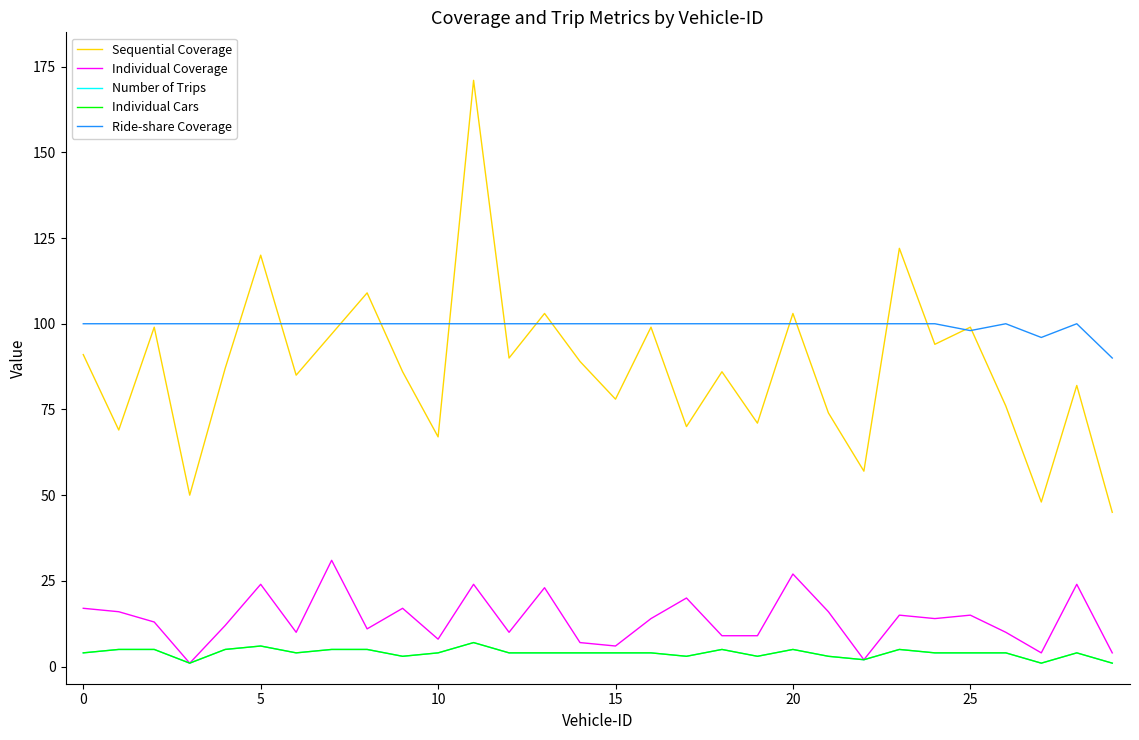

Is this an area chart (filled region under the line)?

No